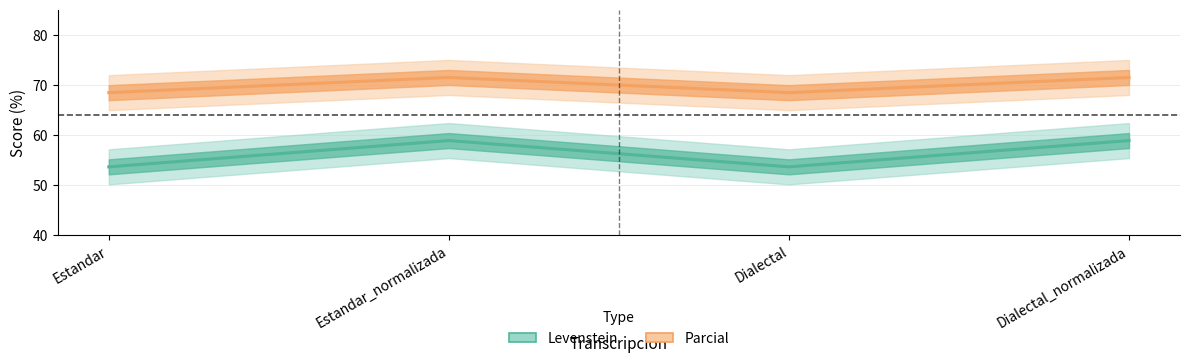

List the series in order of their peak value, highest first.

Parcial, Levenstein